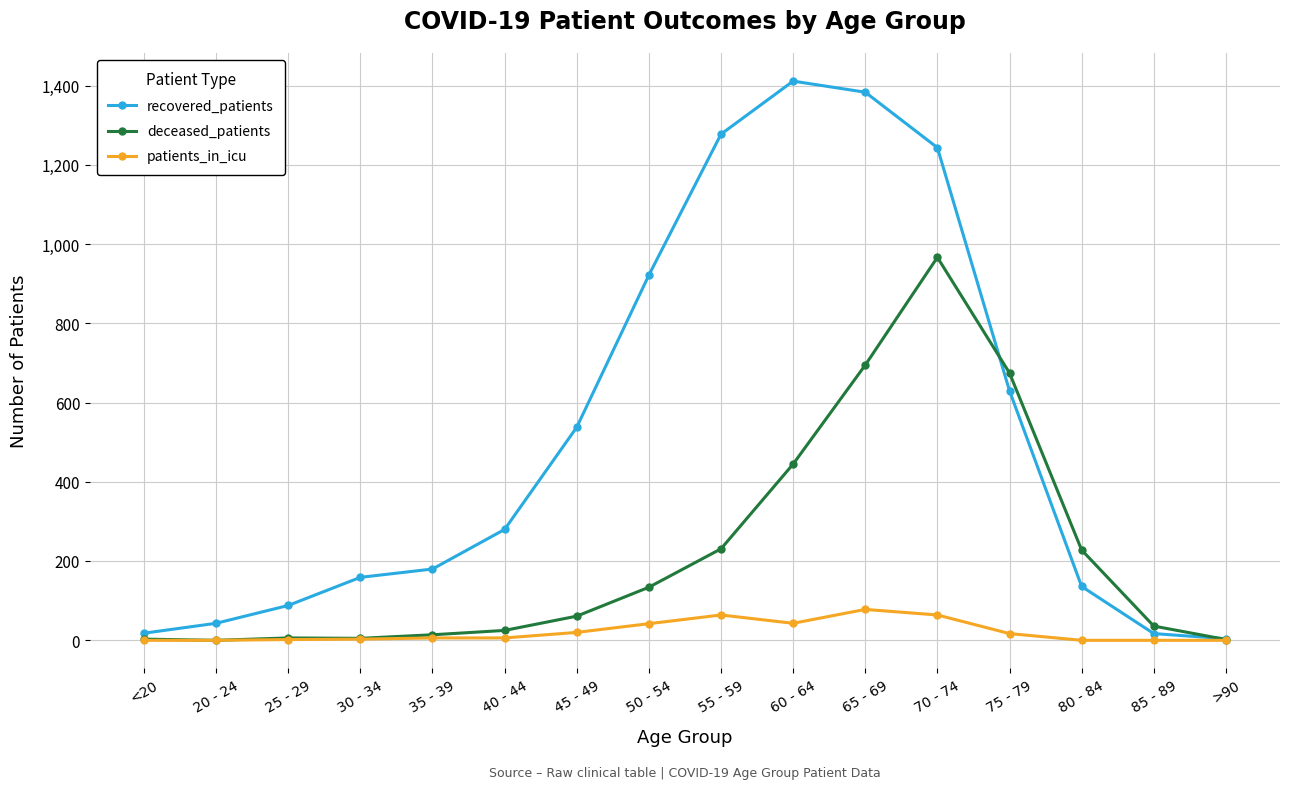

The patients_in_icu series shows 6 at 35 - 39. True or false?

True